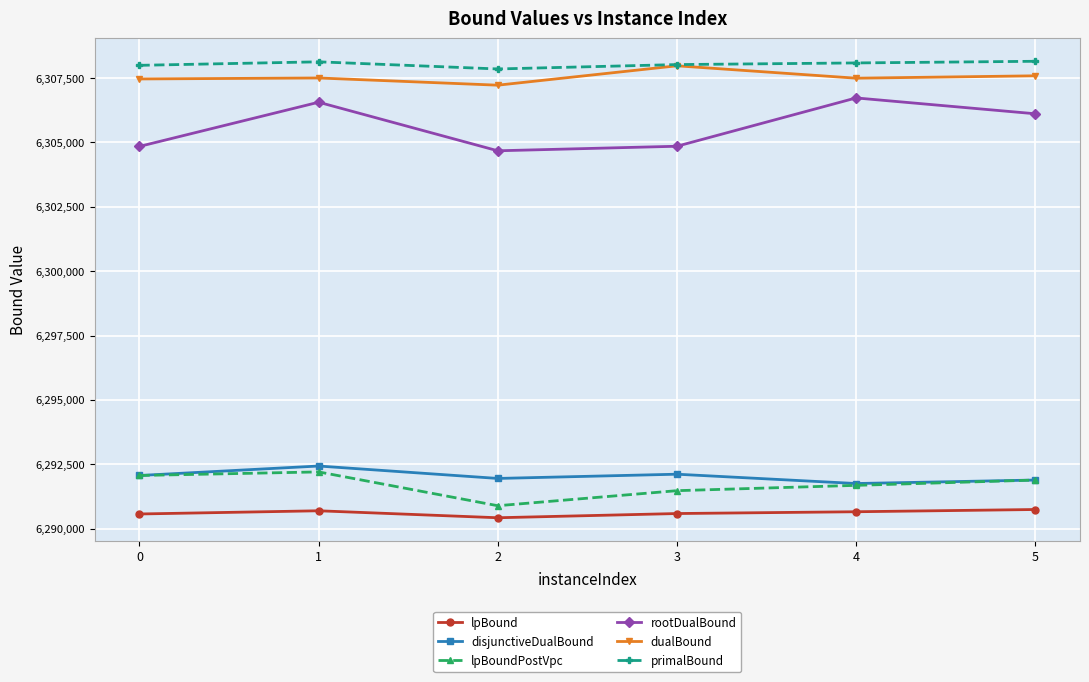

At how many categories does at least one series exceed 6306276?

6